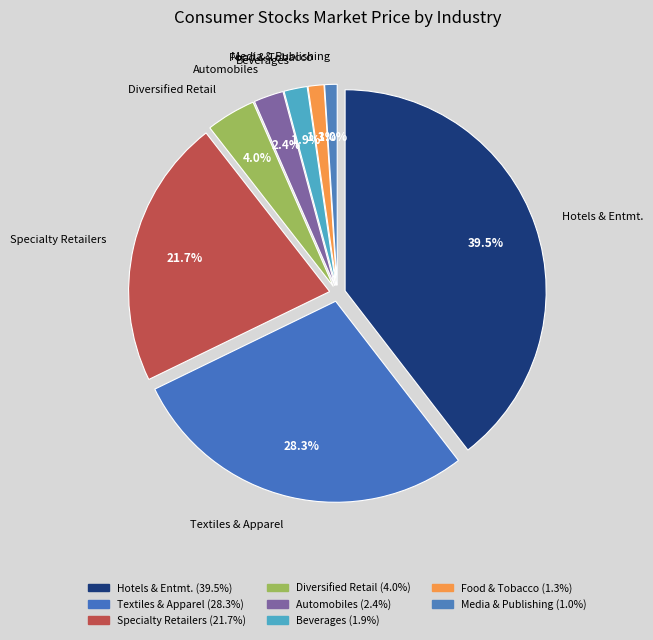

Does any single category account for the majority?

No